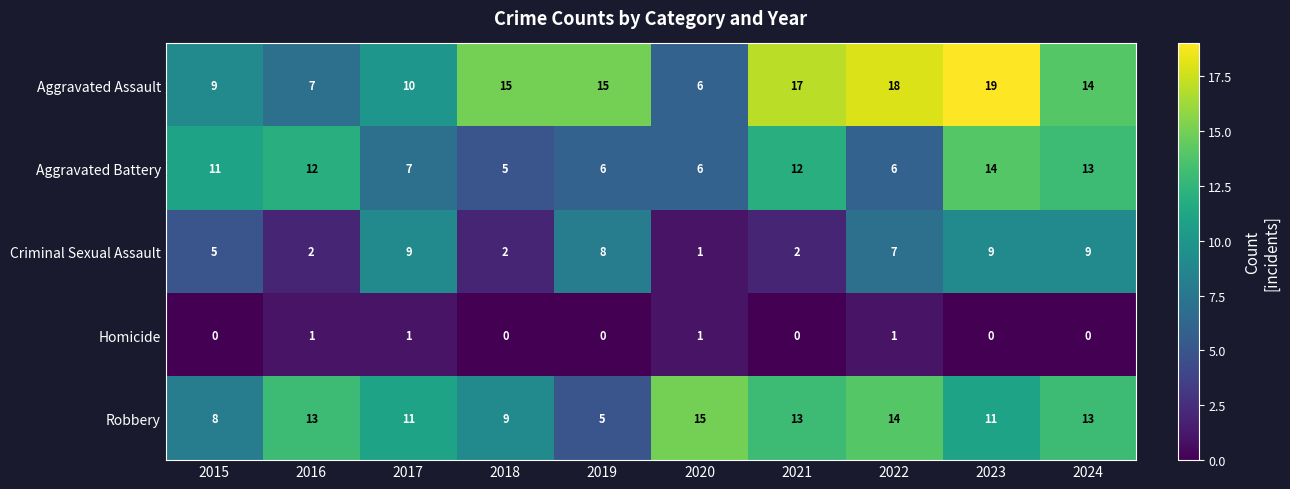

Rank the series by their maximum value, from lowest to highest.

Homicide, Criminal Sexual Assault, Aggravated Battery, Robbery, Aggravated Assault